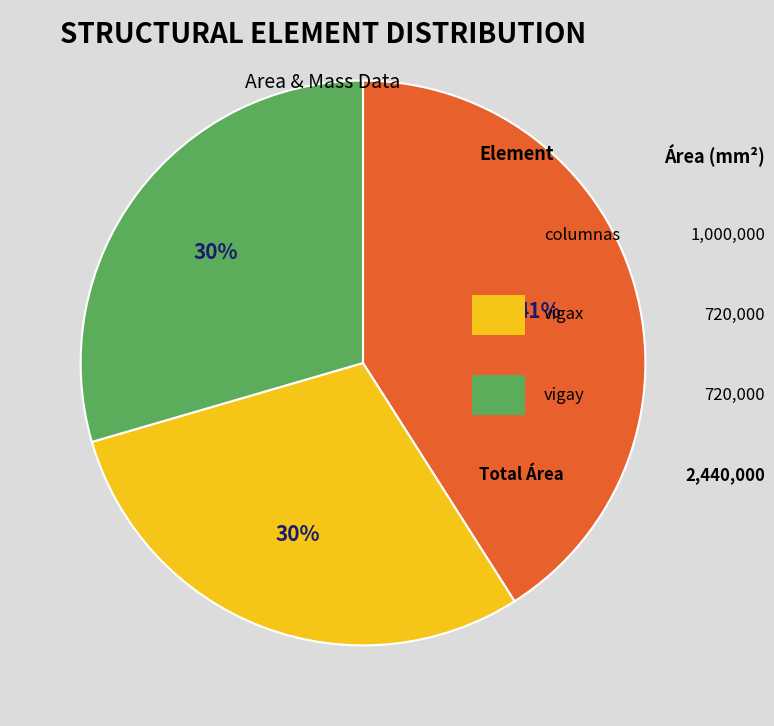

Does any single category account for the majority?

No